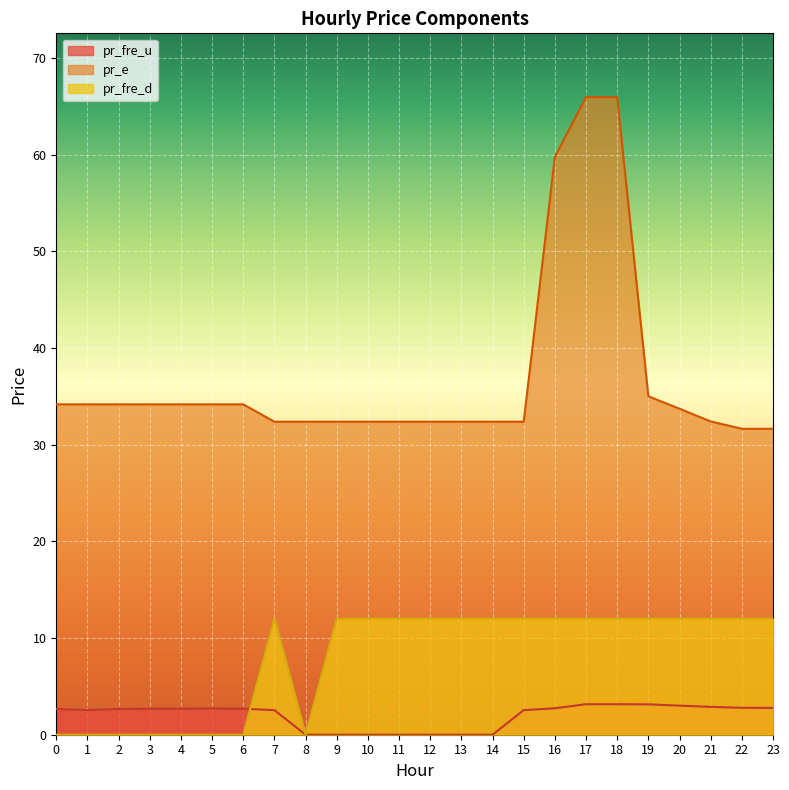

Where is pr_fre_d nearest to the value 6?

8